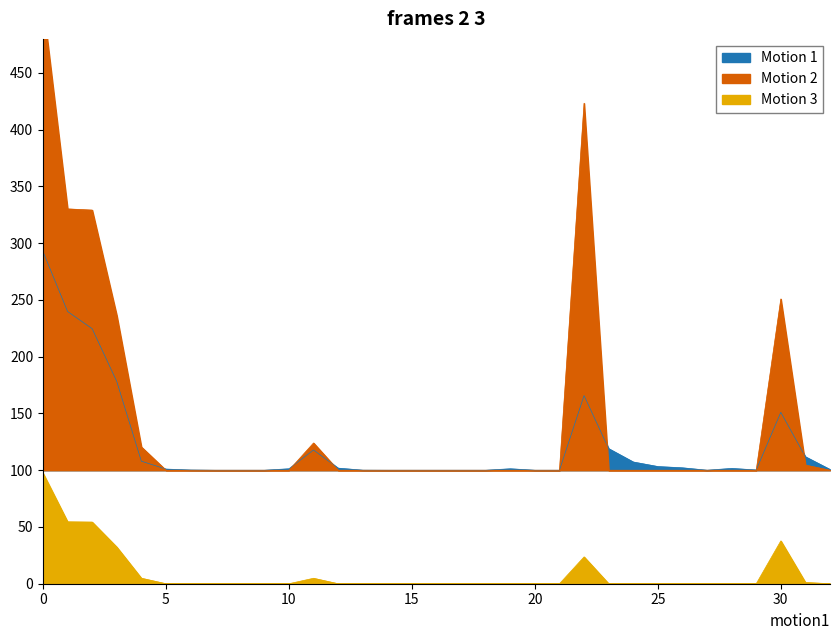

Count the number of categories in the chart.

33